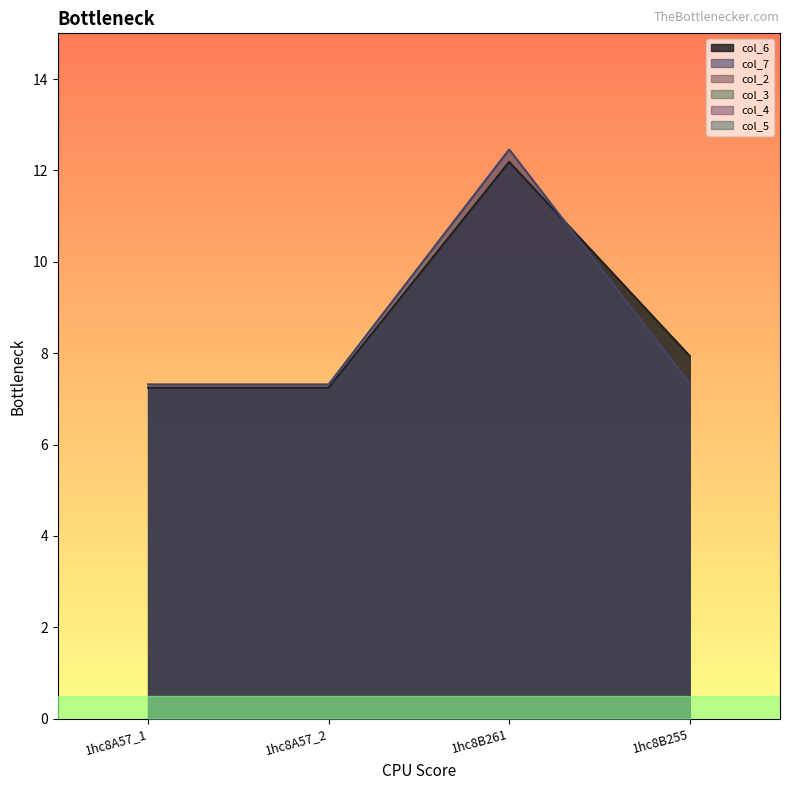

What is the label of the 4th point from the right?

1hc8A57_1